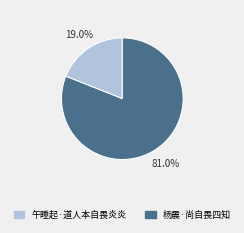

Is there a majority slice in this chart?

Yes